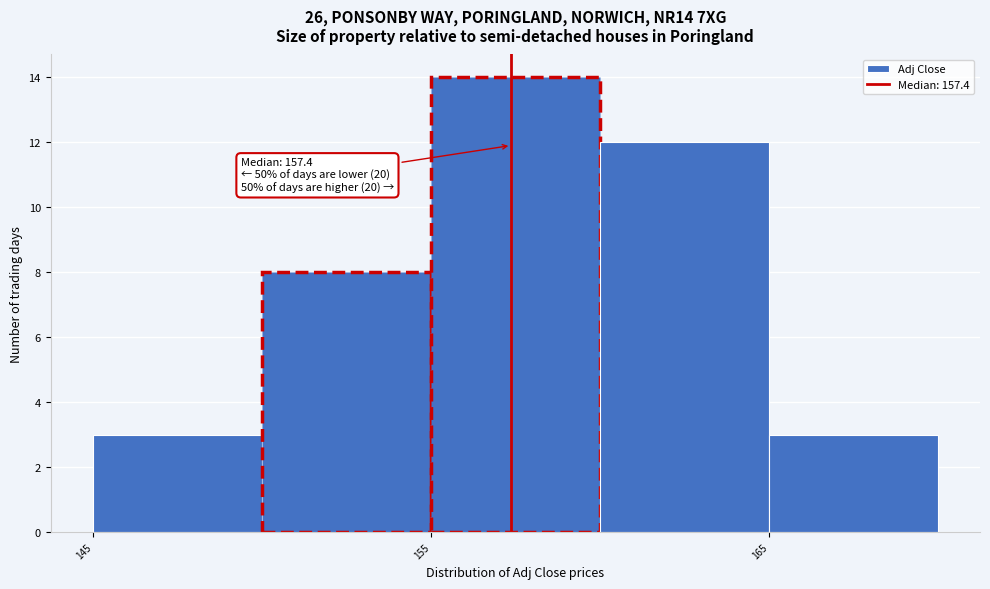

Which range on the x-axis has the tallest bar?

155 to 160